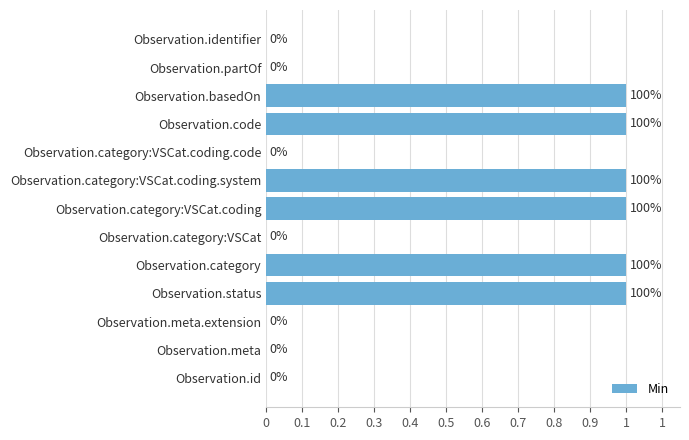

What is the maximum value shown in the chart?

1